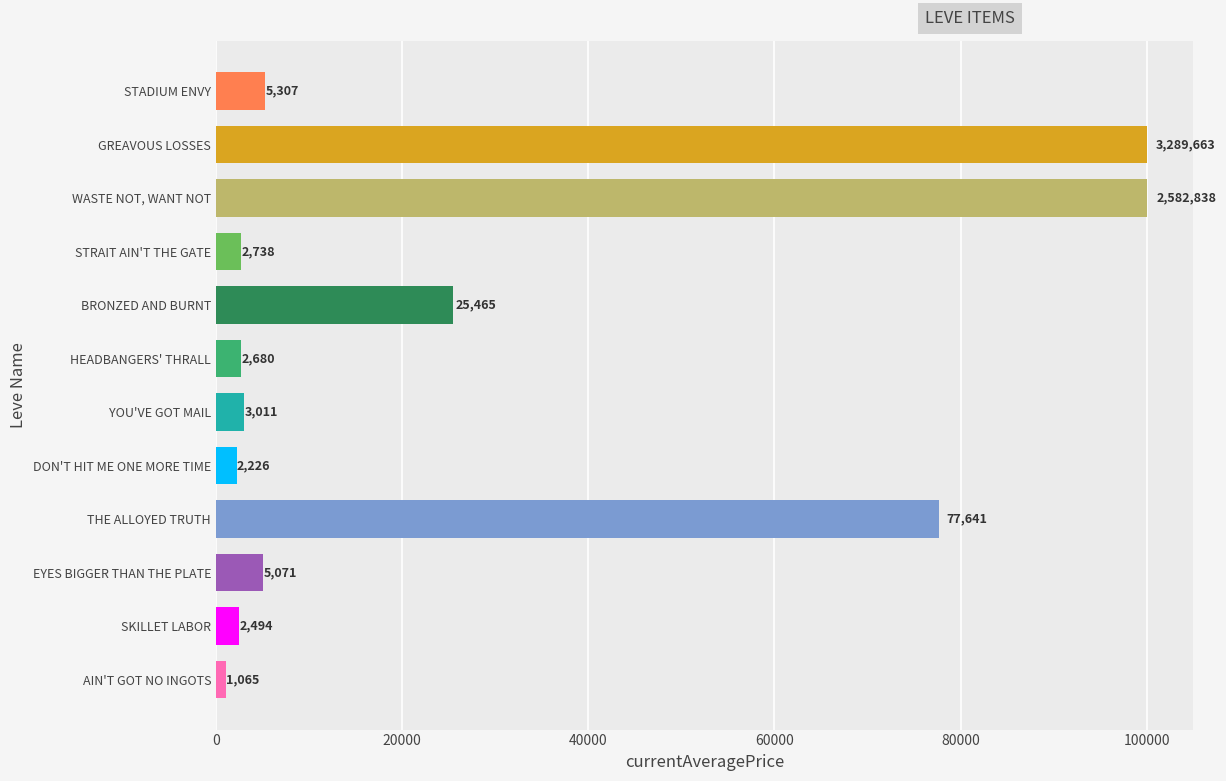

What is the difference between the maximum and minimum values?

98934.6